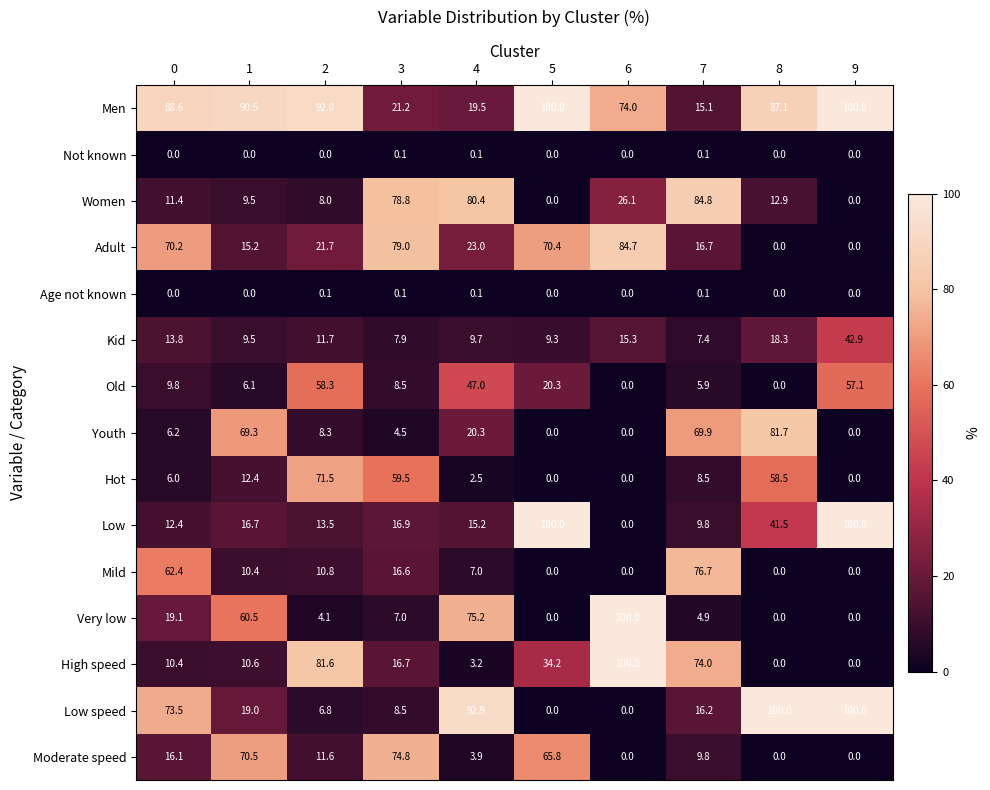

What is the greatest value displayed?

100.0